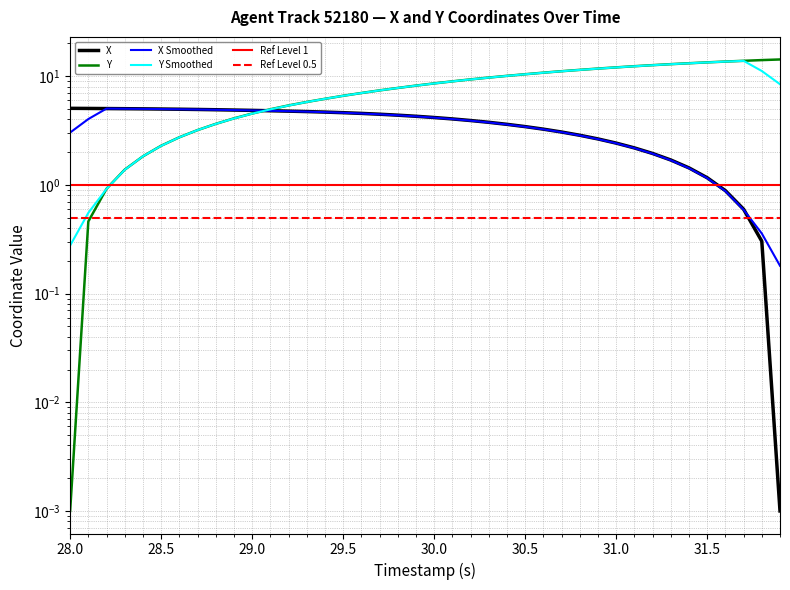

Which series has the largest total across all categories?

Y